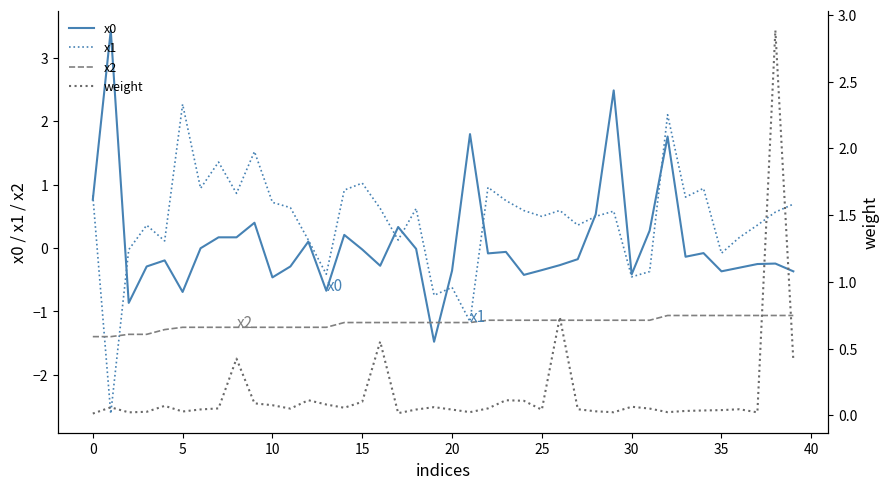

True or false: x1 has more than 1 interior local peaks.

True